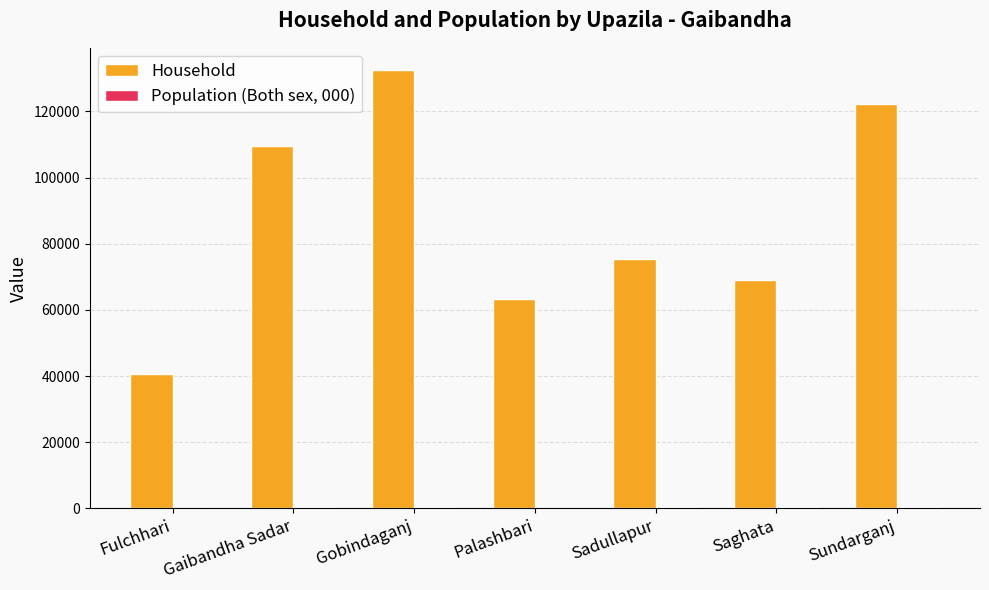

How many groups of bars are there?

7